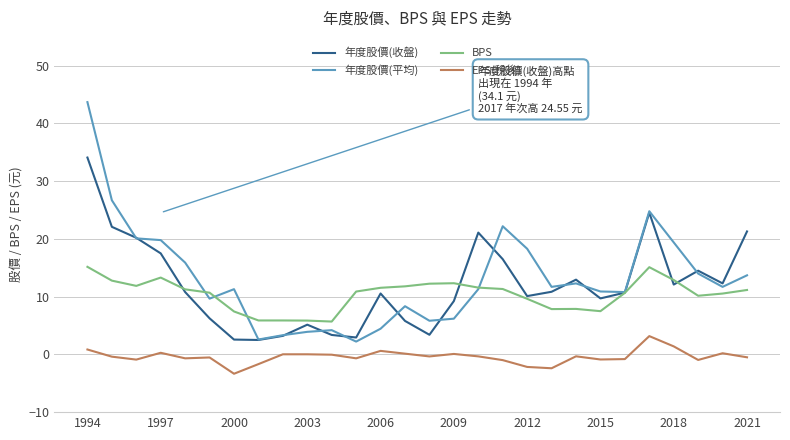

What is the minimum value for 年度股價(收盤)?

2.5